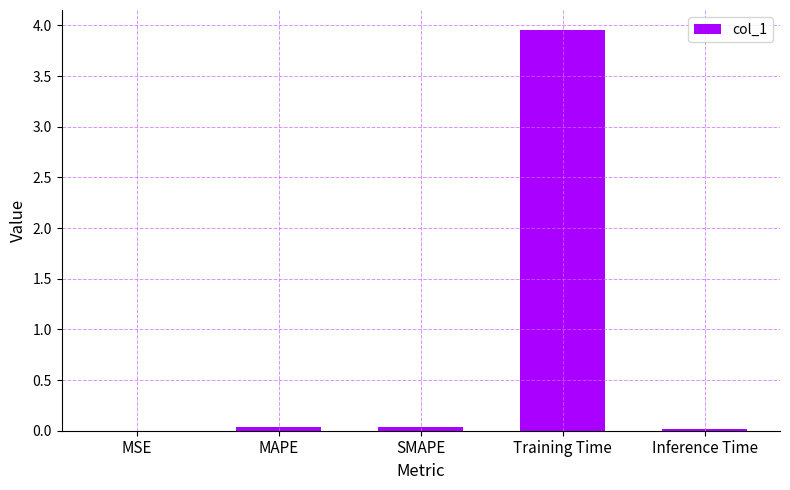

Which has a higher value, MAPE or Training Time?

Training Time